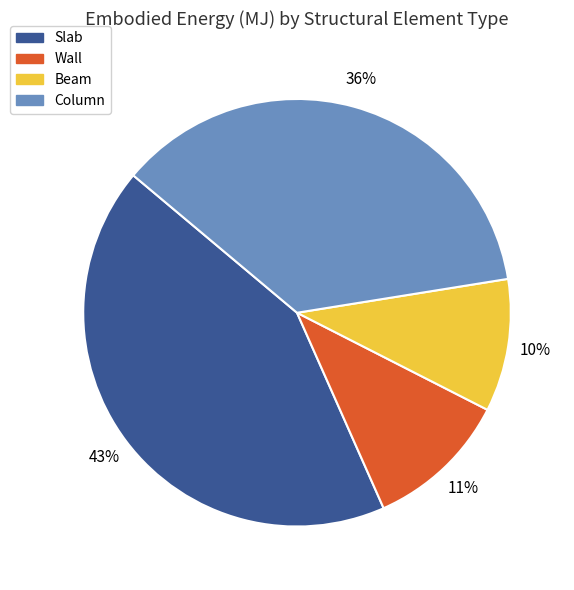

Combined, do Beam and Slab account for over 50%?

Yes